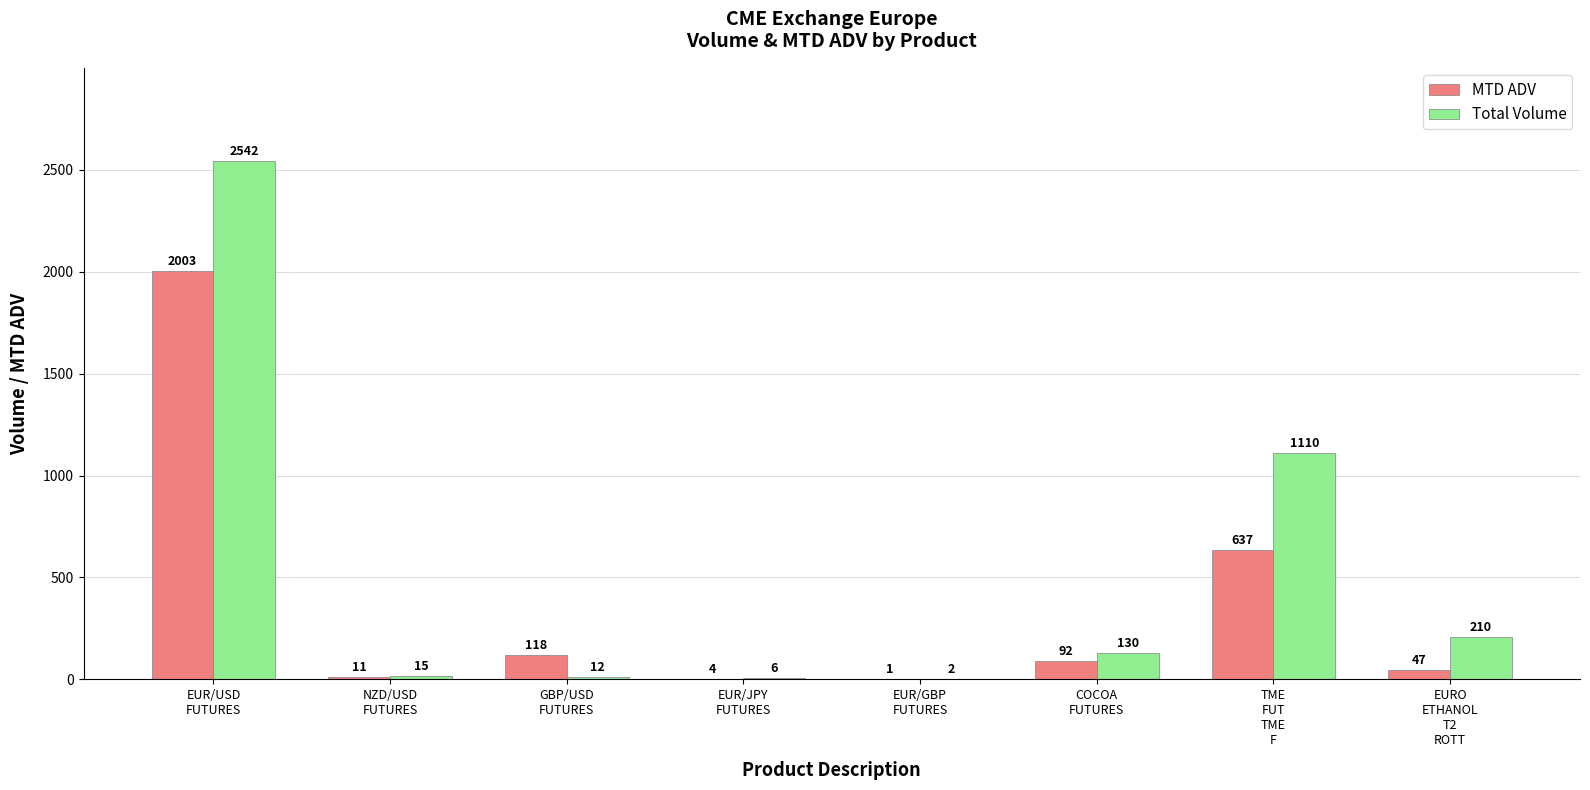

Count the number of data series in this chart.

2